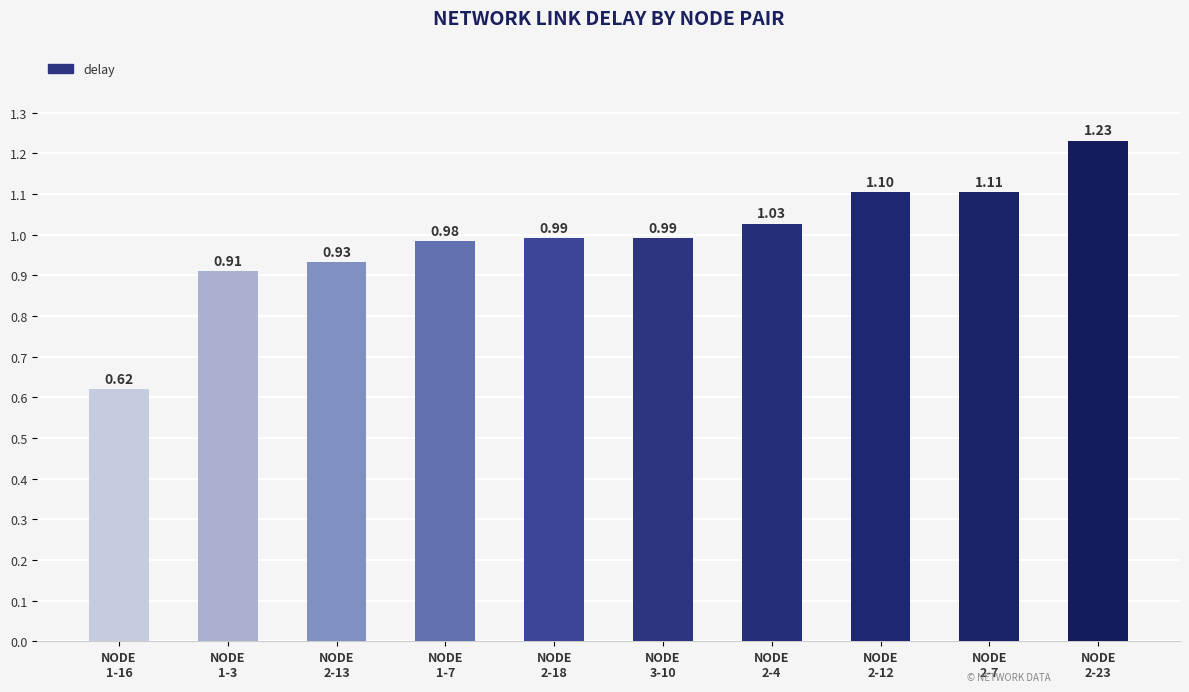

What is the sum of all values?

9.9